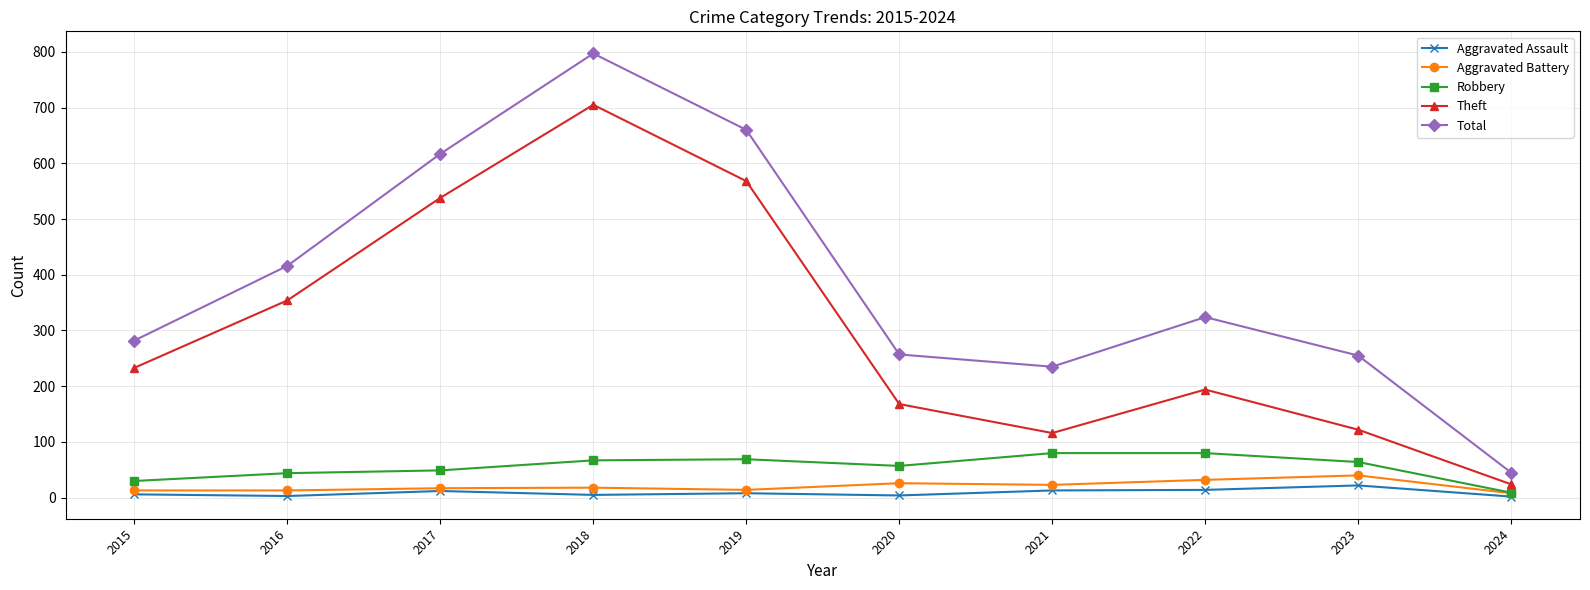

What is the approximate value of Aggravated Assault at 2015, to the nearest 5?

5